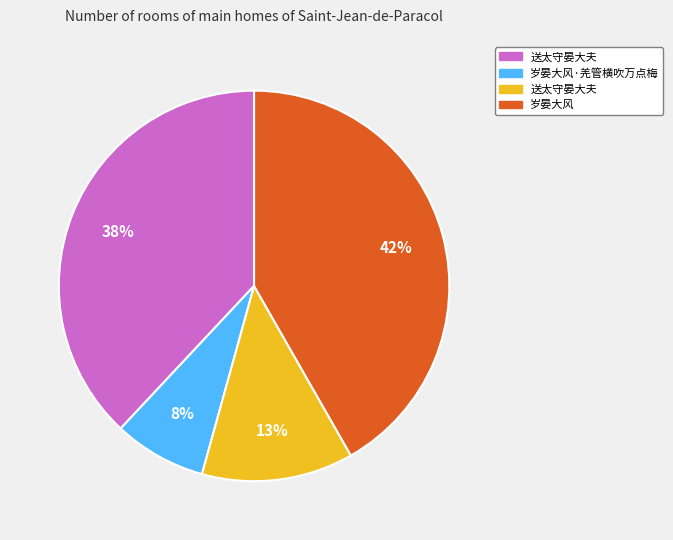

To the nearest percent, what is the difference between the largest and smallest slice percentages?

34%